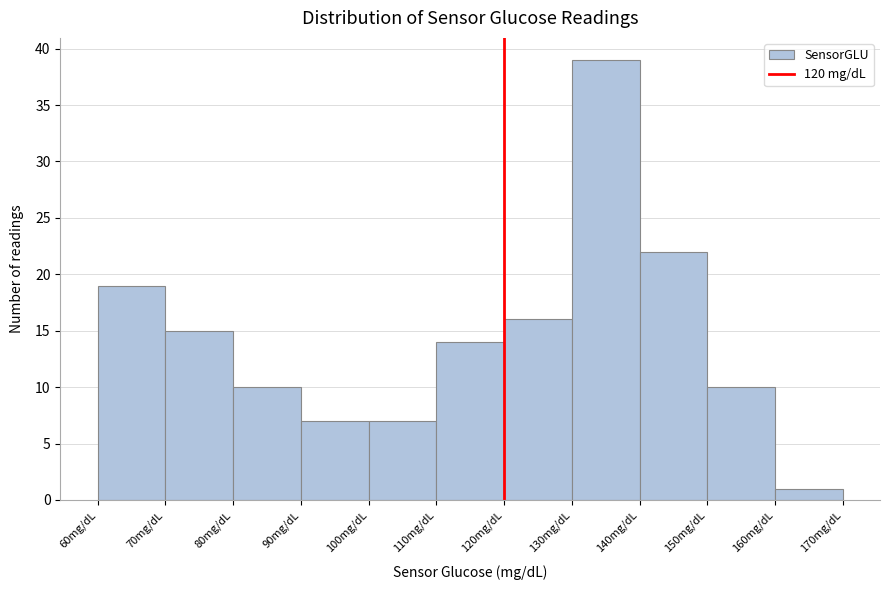

What is the height of the bar covering 140 to 150 on the x-axis? The values are not printed on the chart, so give them approximately, as read against the axis.

22